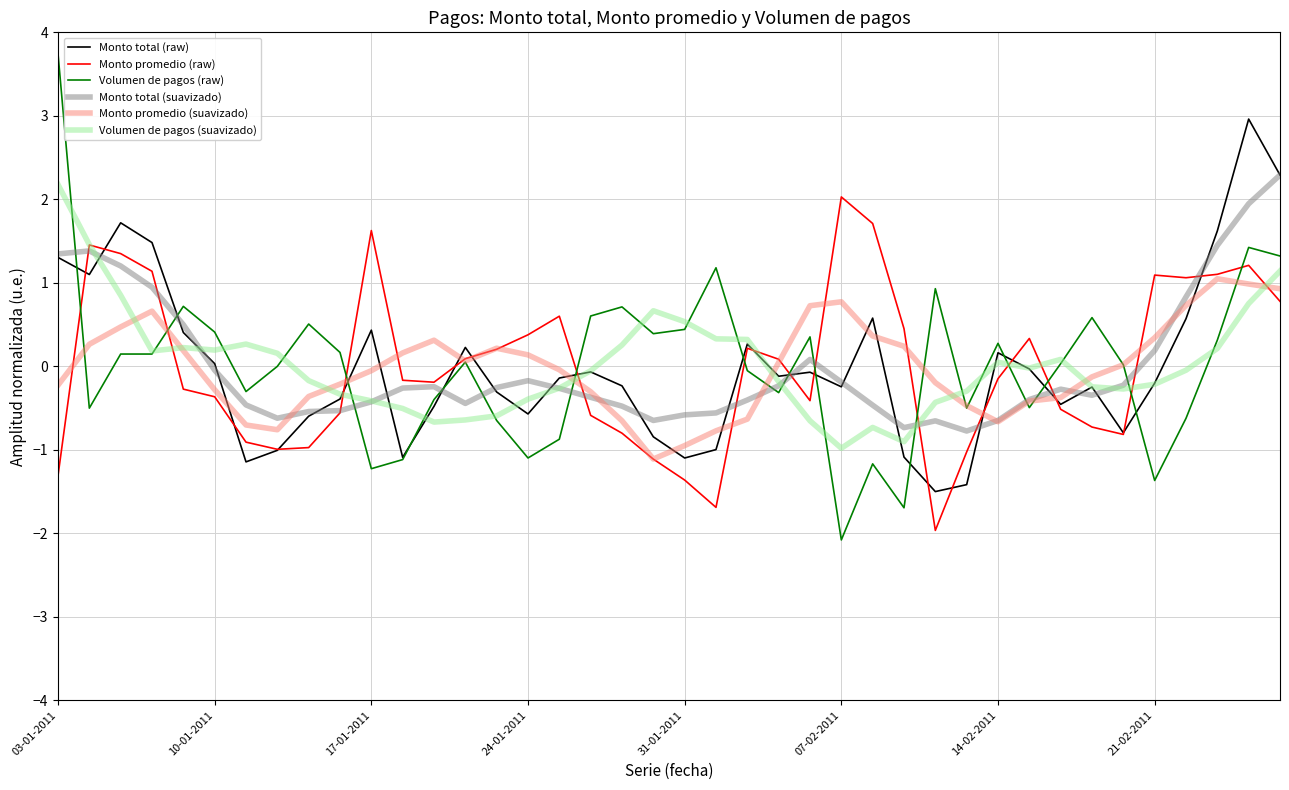

What is the maximum value for Monto total (raw)?

3.0